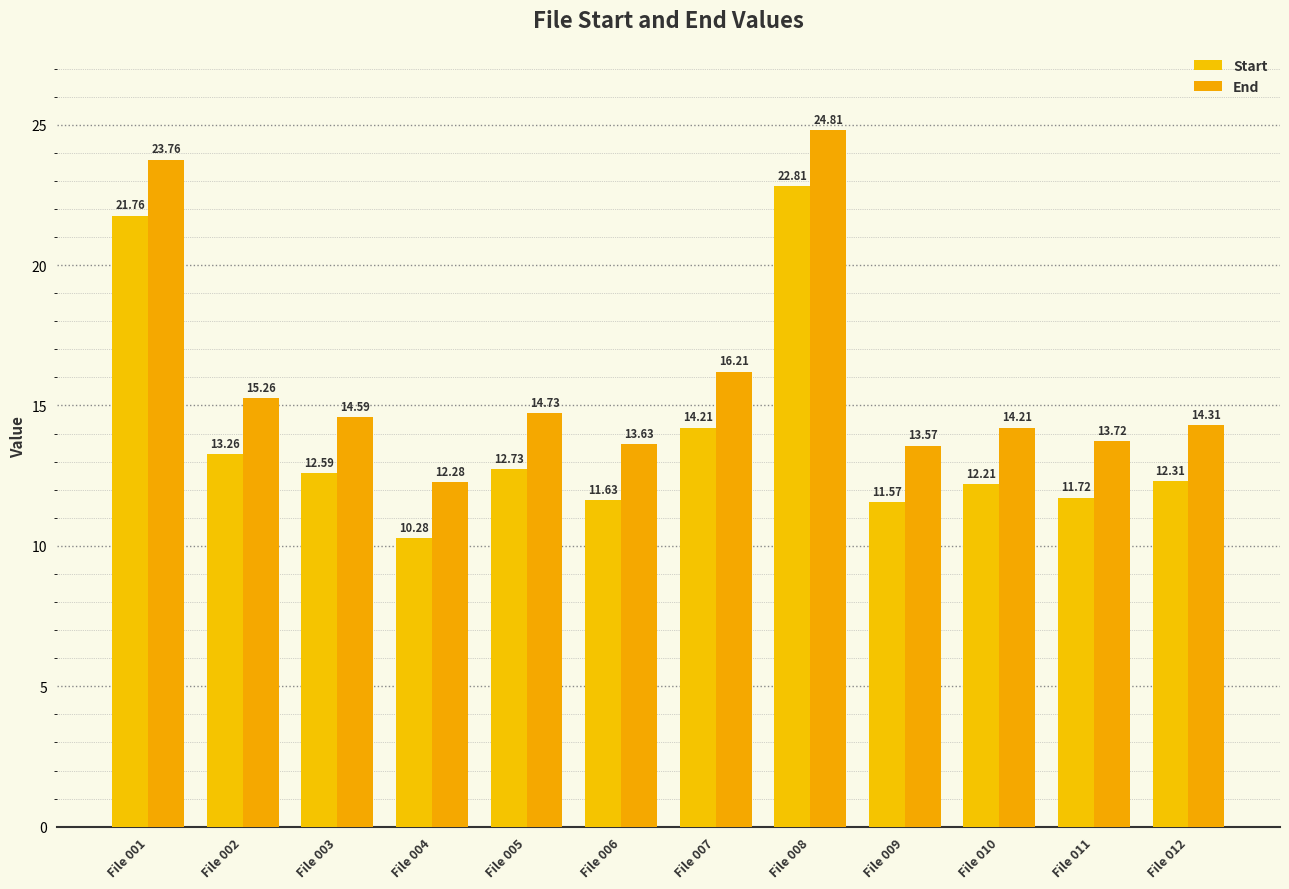

Reading left to right, what are all the values shown in this chart?

Start: File 001=21.8	File 002=13.3	File 003=12.6	File 004=10.3	File 005=12.7	File 006=11.6	File 007=14.2	File 008=22.8	File 009=11.6	File 010=12.2	File 011=11.7	File 012=12.3
End: File 001=23.8	File 002=15.3	File 003=14.6	File 004=12.3	File 005=14.7	File 006=13.6	File 007=16.2	File 008=24.8	File 009=13.6	File 010=14.2	File 011=13.7	File 012=14.3